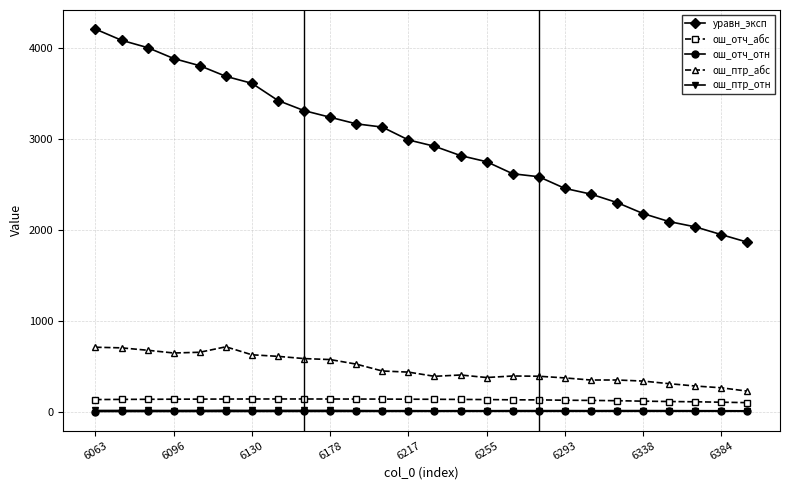

In ош_птр_отн, how many points are lower than both neighbors (excluding endpoints)?

7